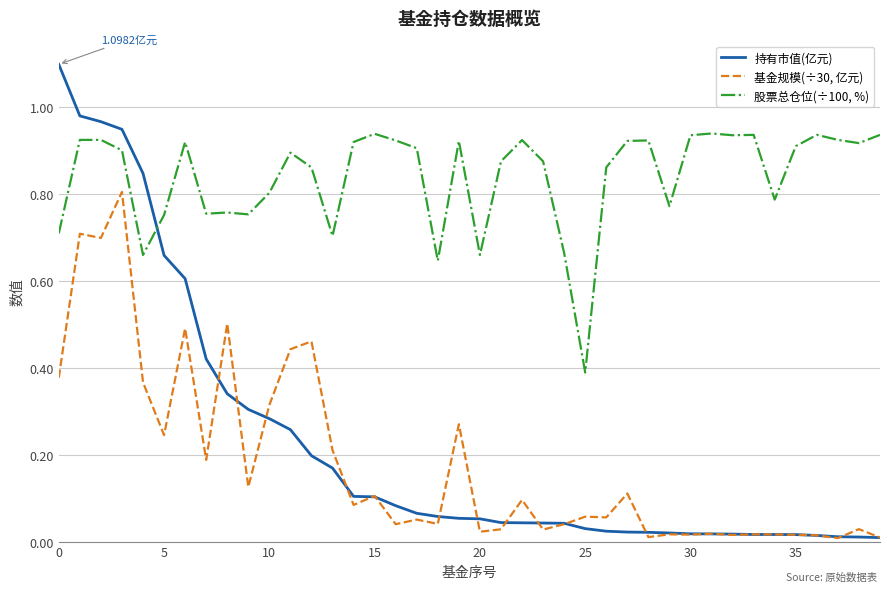

True or false: 持有市值(亿元) and 股票总仓位(÷100, %) cross at least once.

True